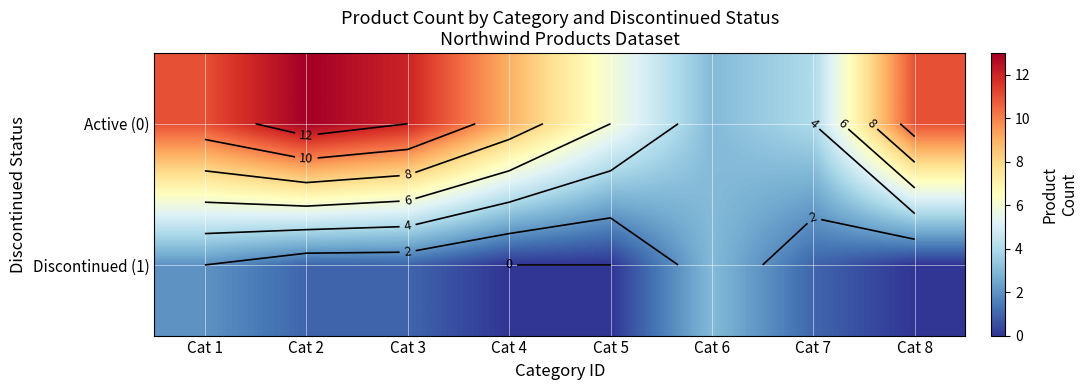

What value does the Active (0) series have at Cat 2, to the nearest 5?

15